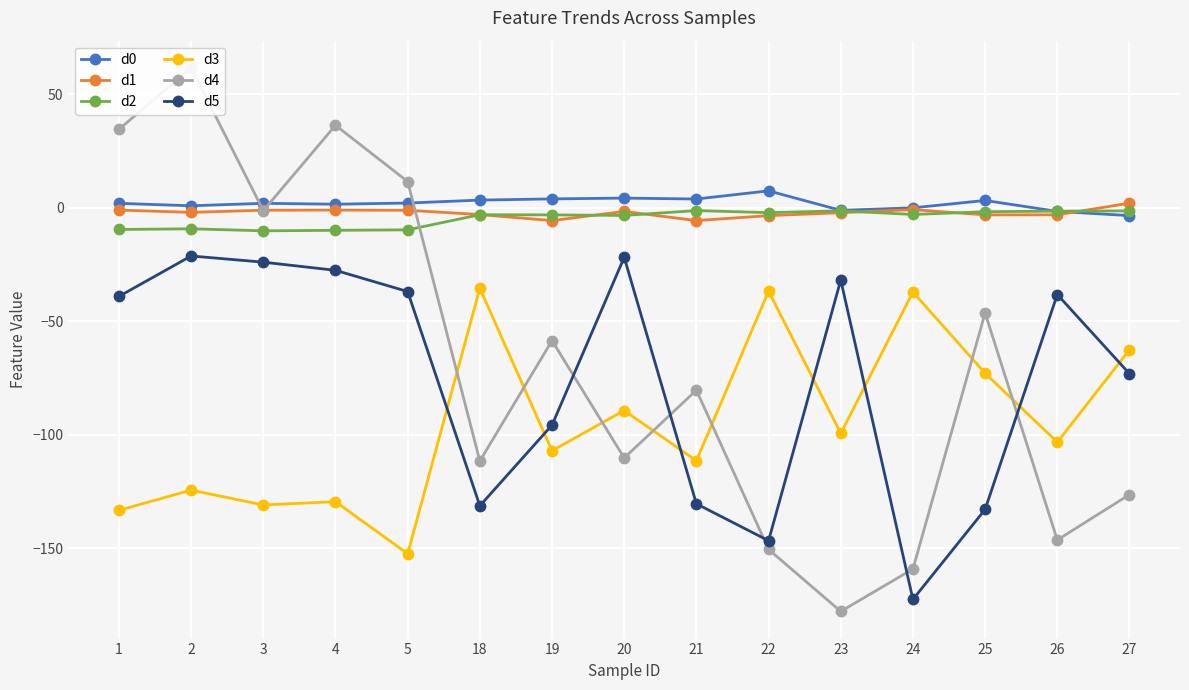

Where does the d1 series first go above -2?

1